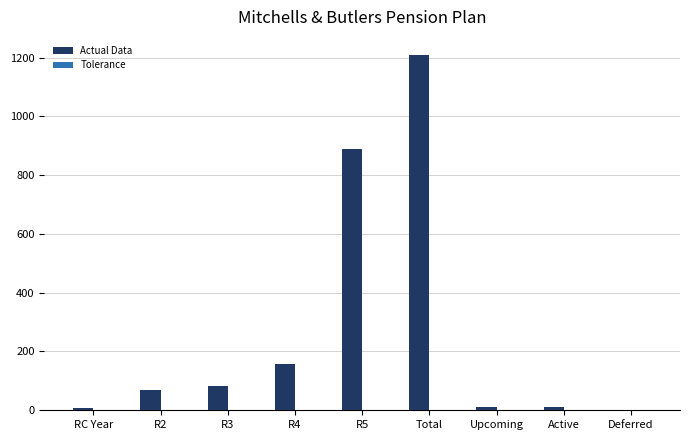

Which series has the largest total across all categories?

Actual Data